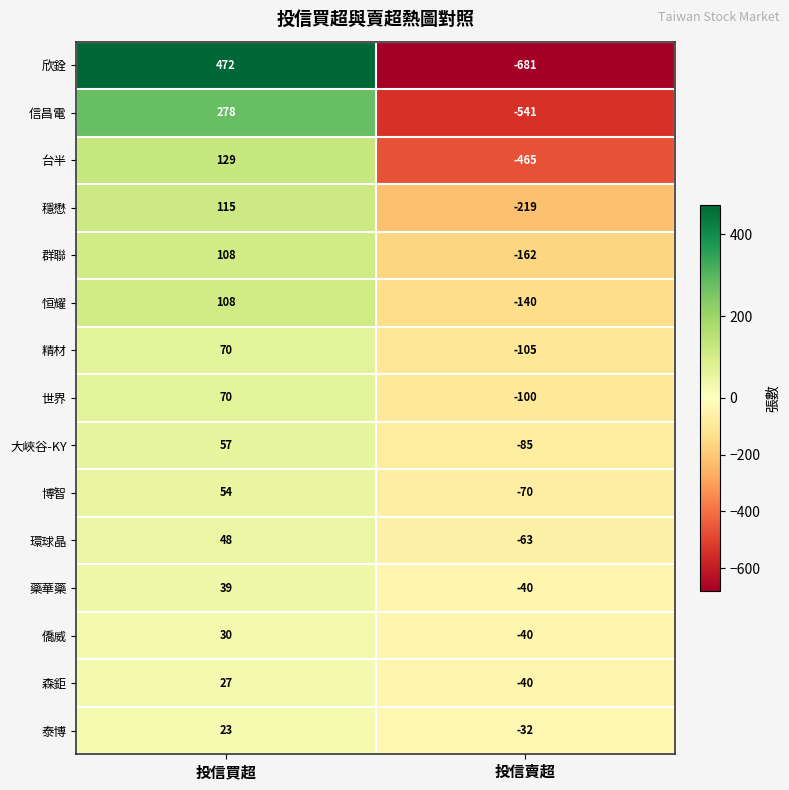

Is it true that 欣銓 equals -952 at 投信賣超?

False